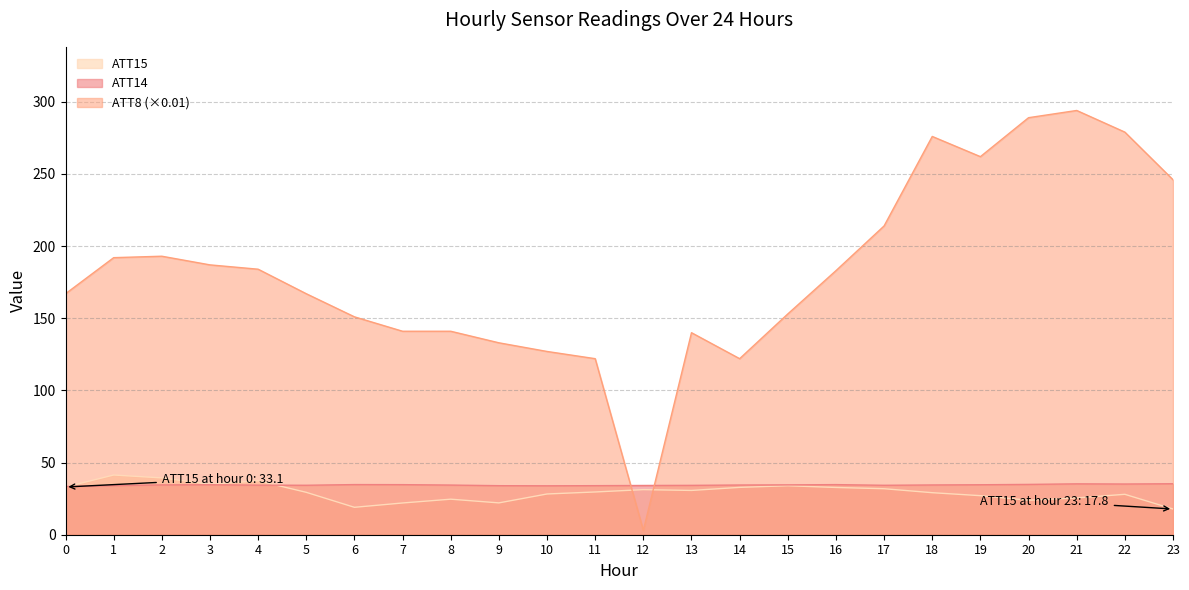

At which label does ATT14 reach its peak?

23